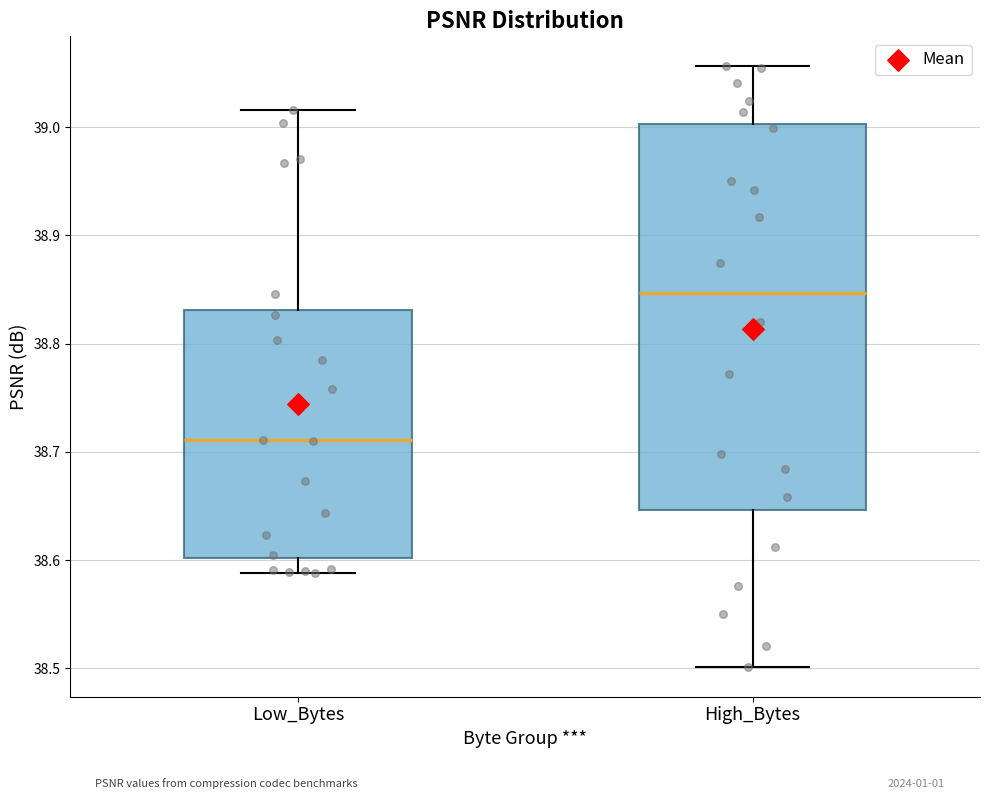

Reading left to right, transcribe this box plot: for each box, give where its median line is, the range the box spans, and where its two whiskers end, as read against the y-axis. The values are not printed on the chart, so give them approximately, as read against the axis.

Low_Bytes: median 38.71, box 38.60 to 38.83, whiskers 38.59 to 39.02
High_Bytes: median 38.85, box 38.65 to 39.00, whiskers 38.50 to 39.06